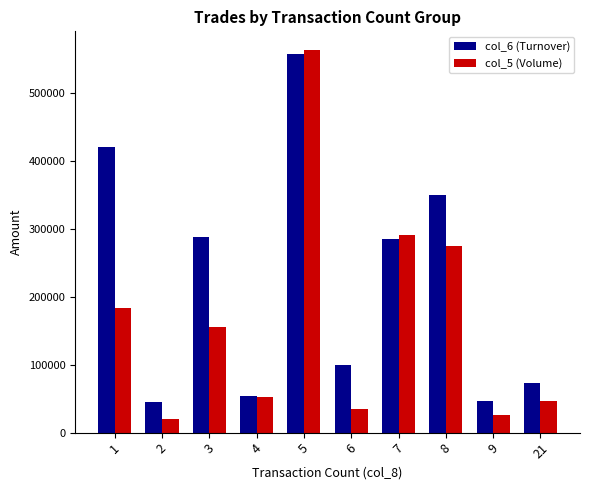

How many data points in col_5 (Volume) are less than 155000?

5